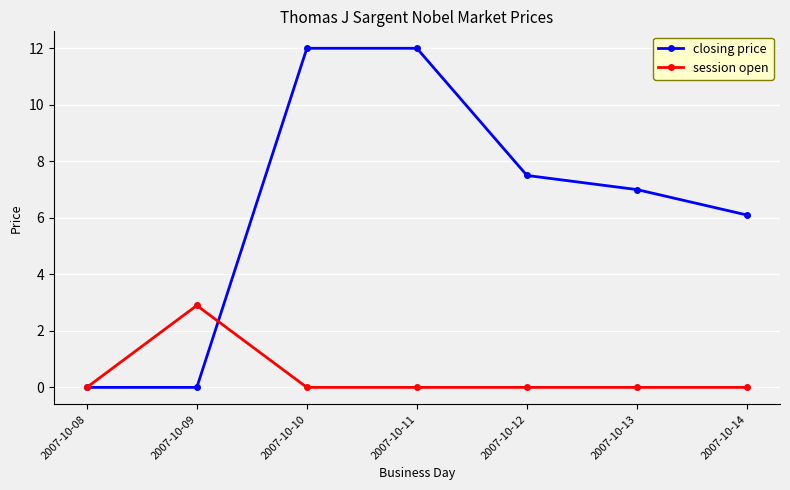

Rank the series by their average value, from lowest to highest.

session open, closing price